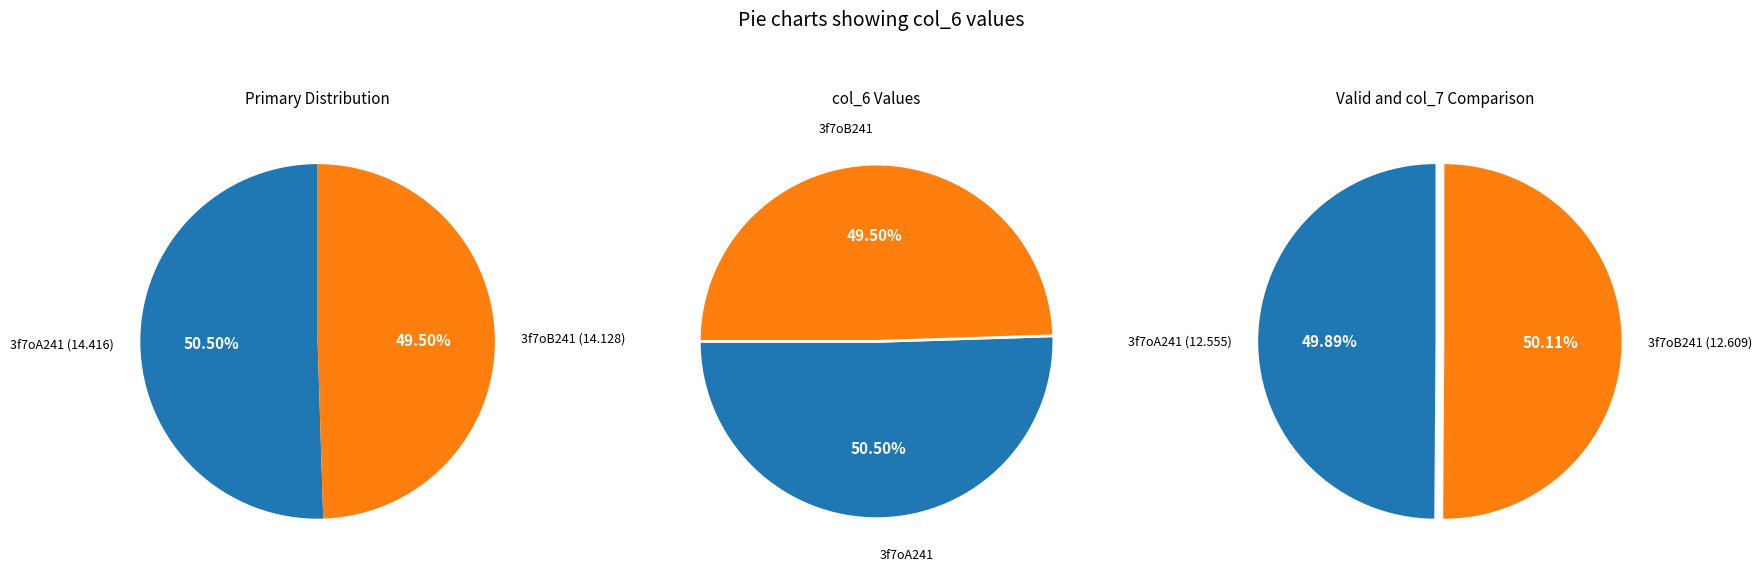

The 3f7oA241 slice represents 59% of the pie. True or false?

False